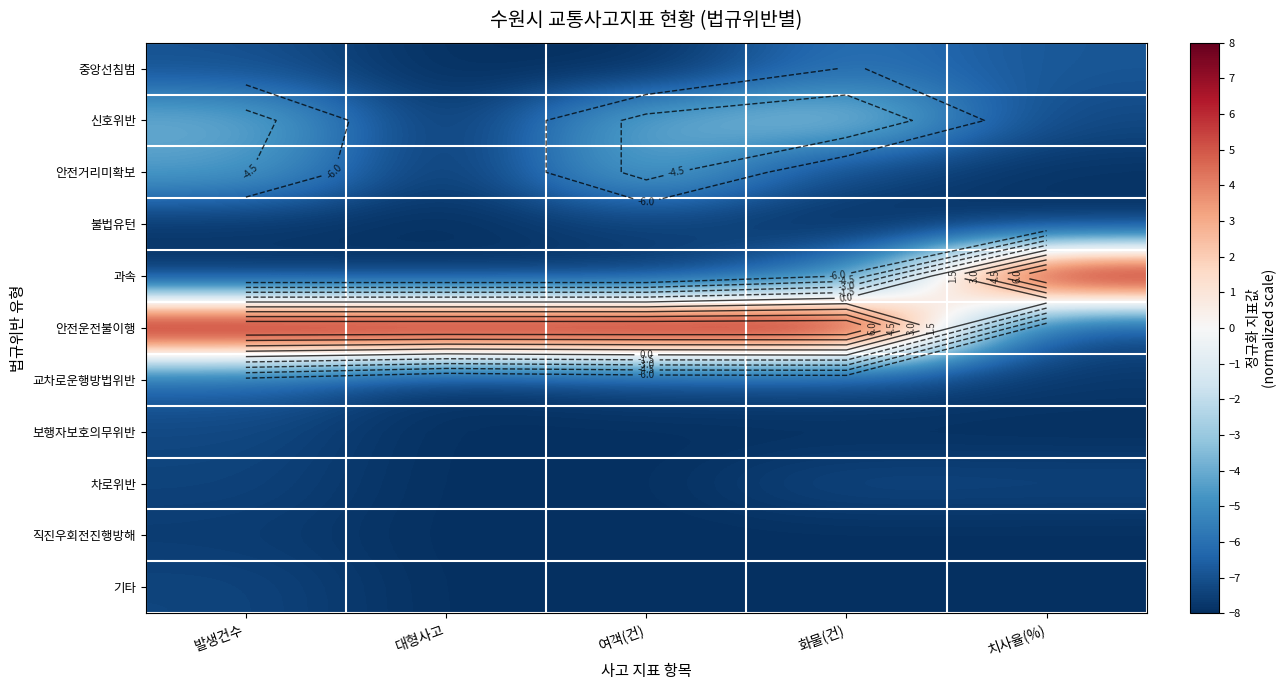

True or false: 직진우회전진행방해 has a value of -4.6 at 대형사고.

False